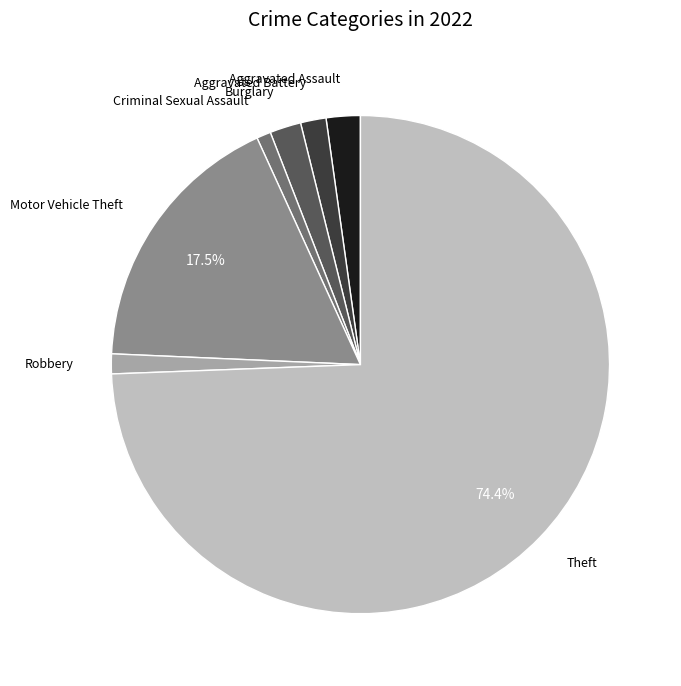

Is there any slice that represents more than half of the pie?

Yes